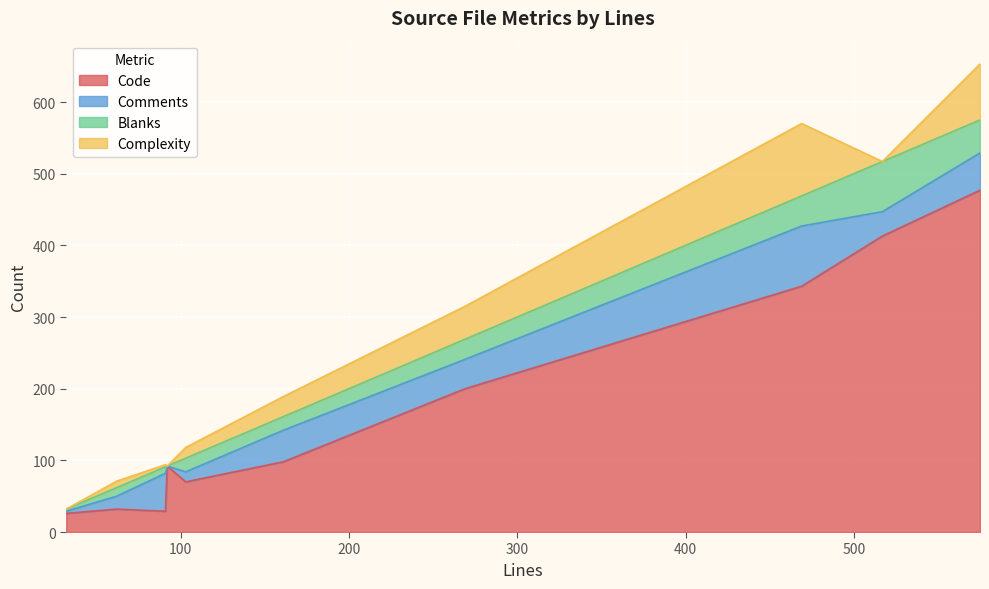

What are all the series names shown in the legend?

Code, Comments, Blanks, Complexity